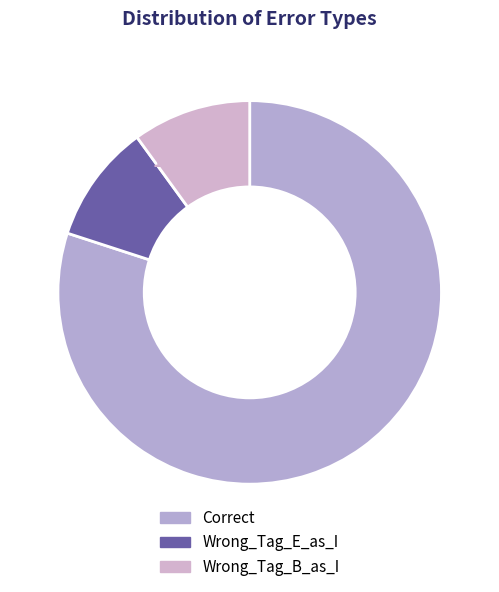

Which category has the biggest portion of the pie?

Correct